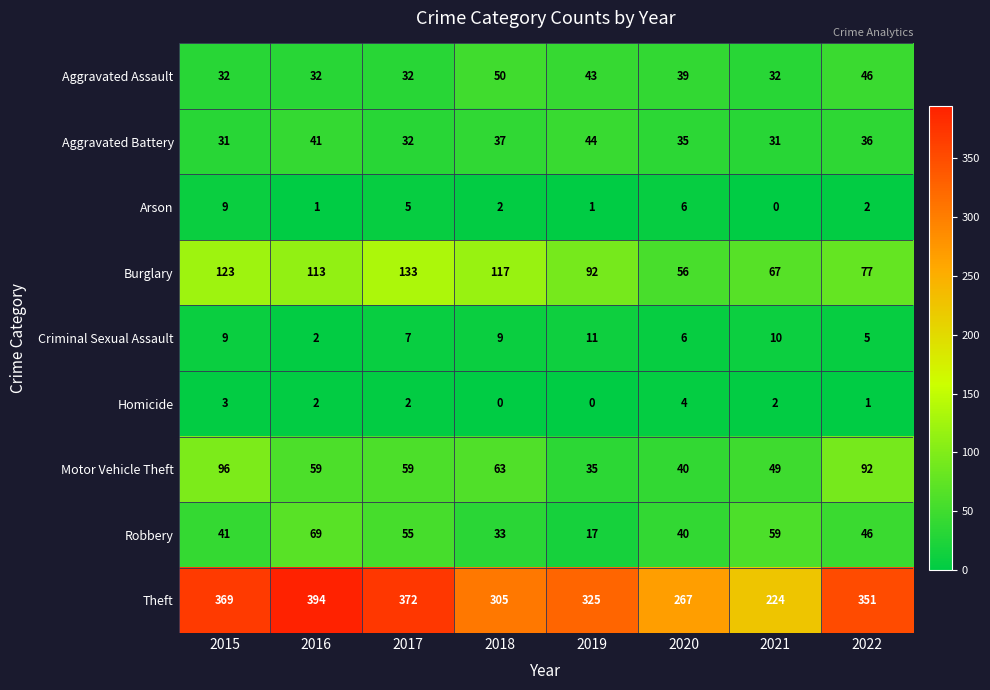

Rank the series by their maximum value, from highest to lowest.

Theft, Burglary, Motor Vehicle Theft, Robbery, Aggravated Assault, Aggravated Battery, Criminal Sexual Assault, Arson, Homicide